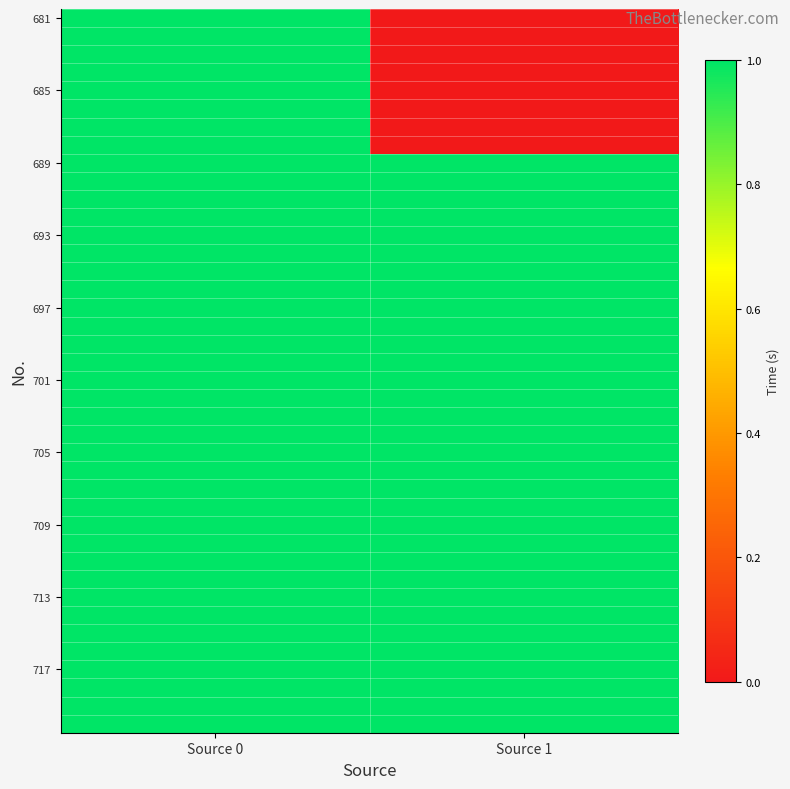

At how many categories does at least one series exceed 0?

2